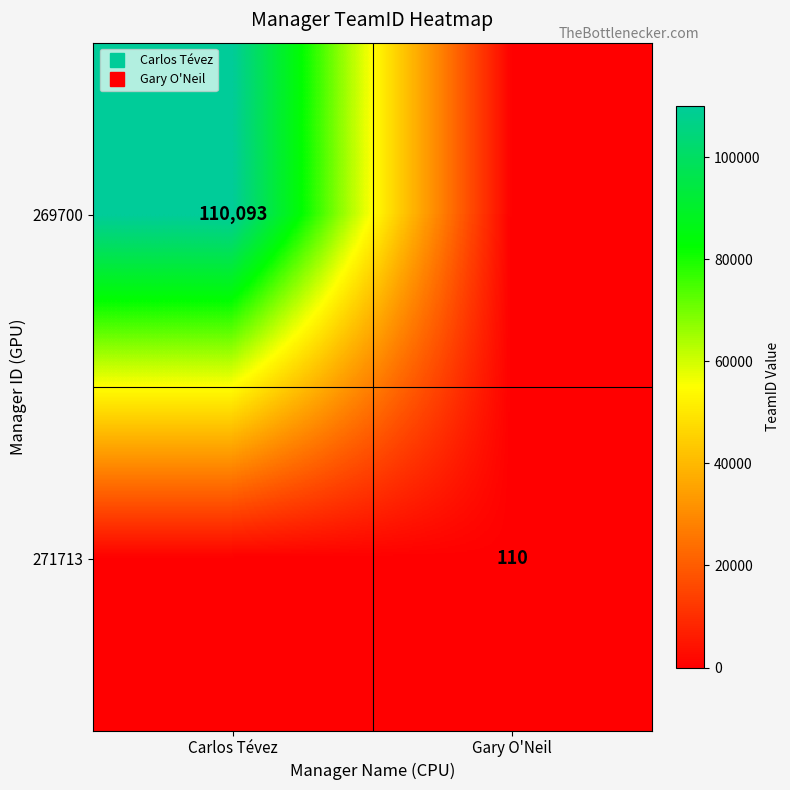

True or false: 271713 has a value of 110 at Gary O'Neil.

True